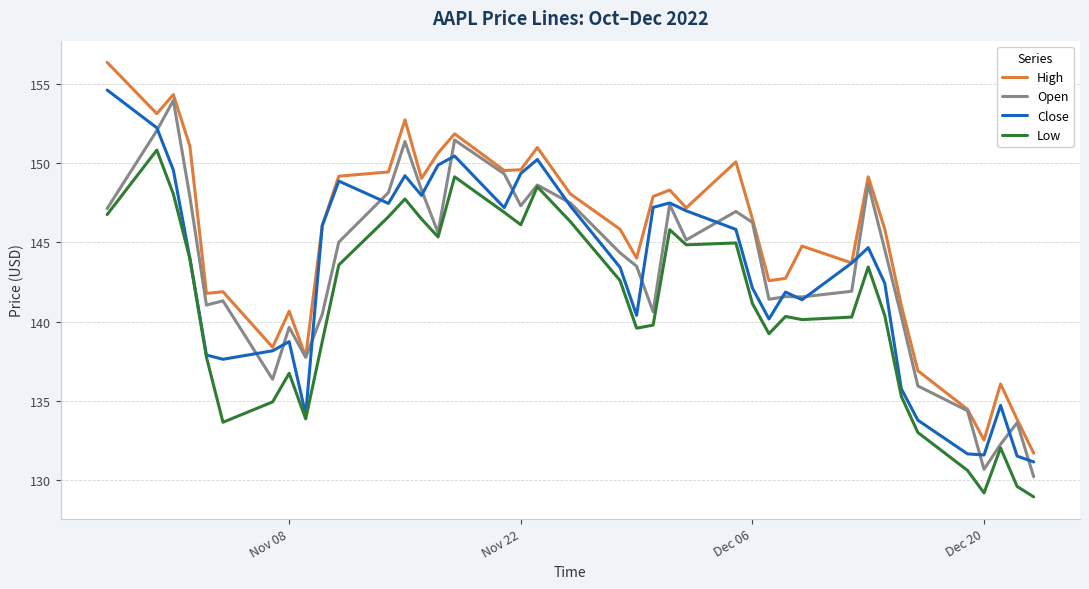

Which series has the largest total across all categories?

High